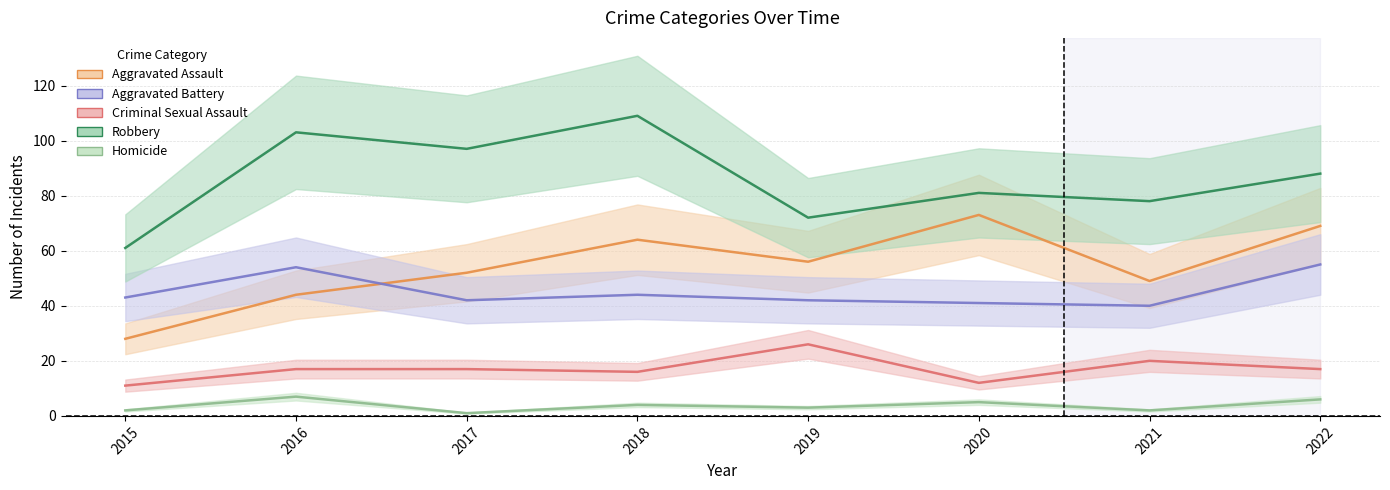

Which has a higher value, 2021 or 2022?

2022